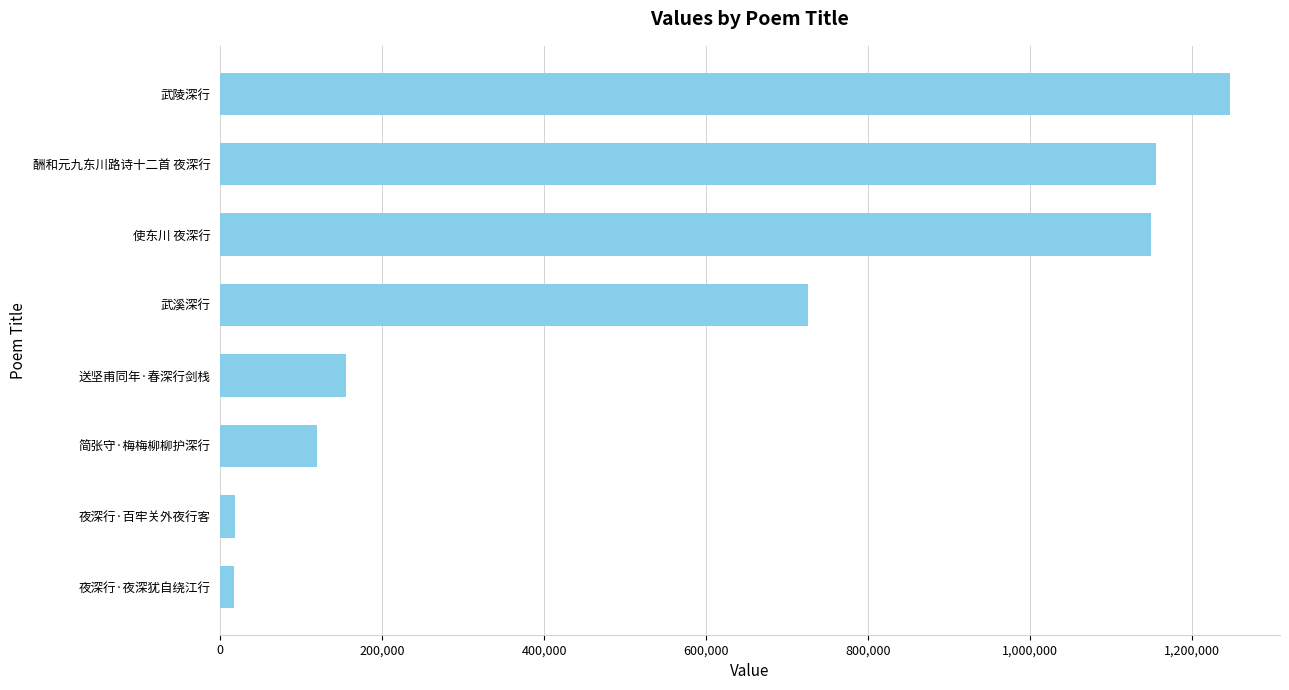

Is it true that the value at 简张守·梅梅柳柳护深行 is 32834?

False